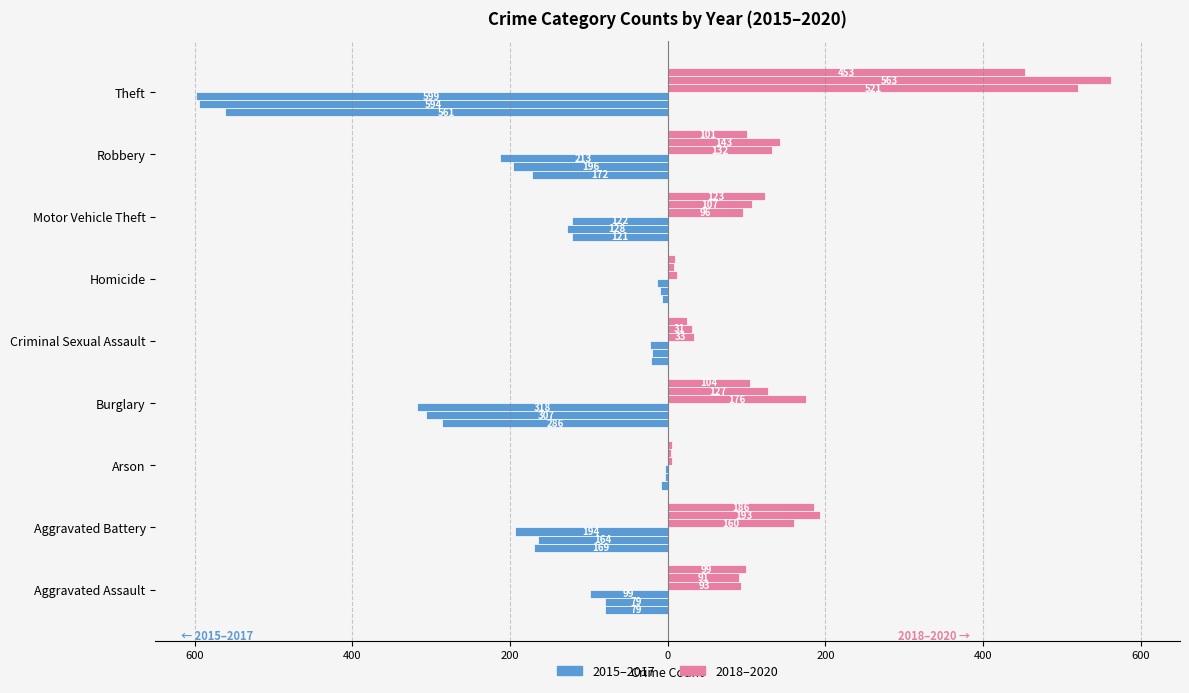

What is the label of the 6th bar from the right?

Burglary